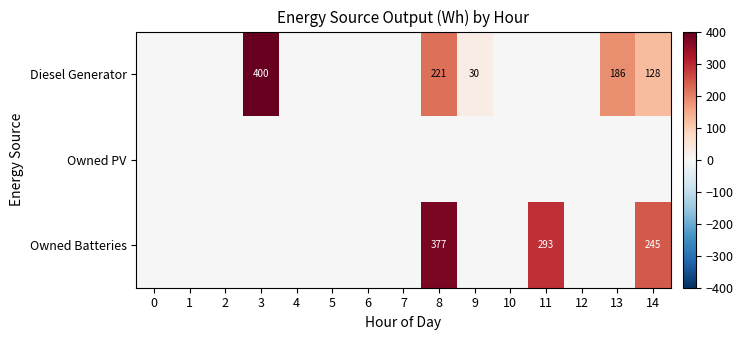

At which label does Owned Batteries reach its peak?

8